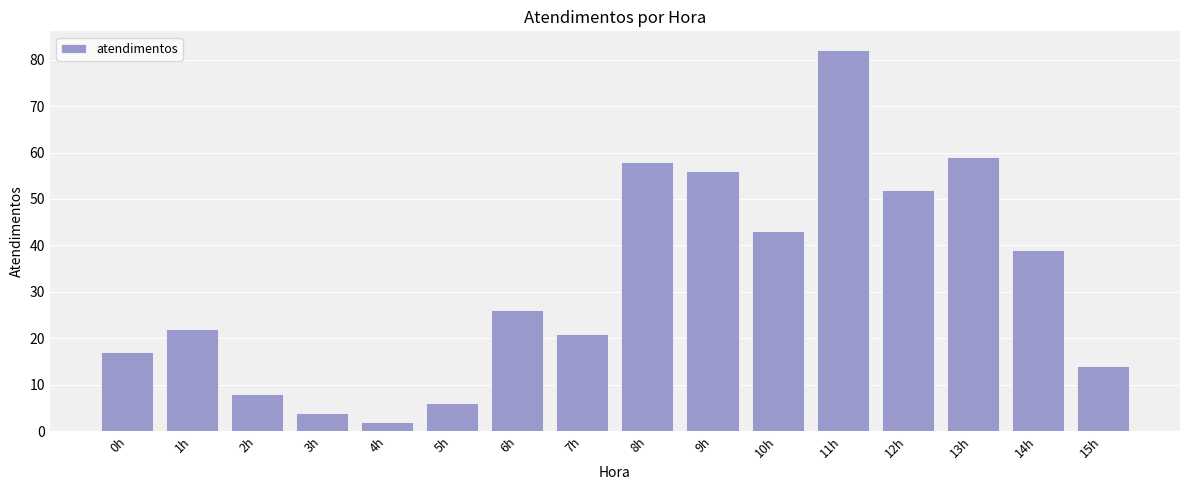

What is the sum of all values?

509